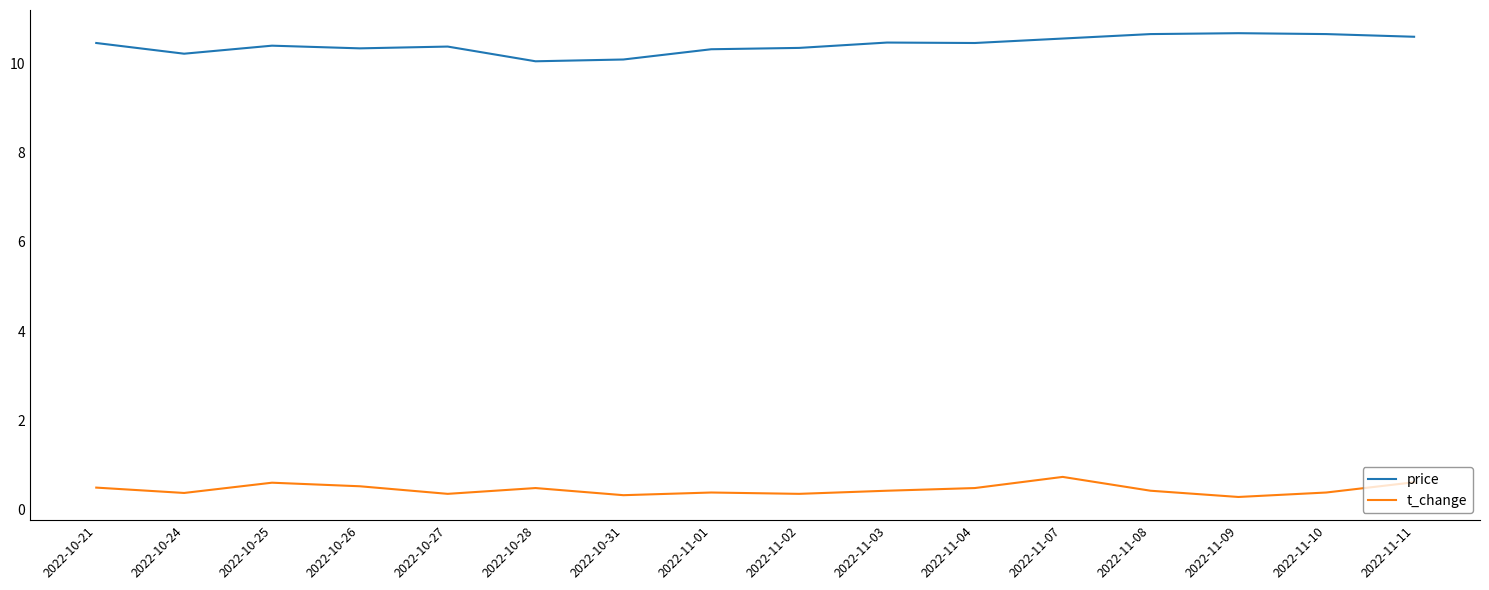

List the series in order of their overall mean, highest first.

price, t_change